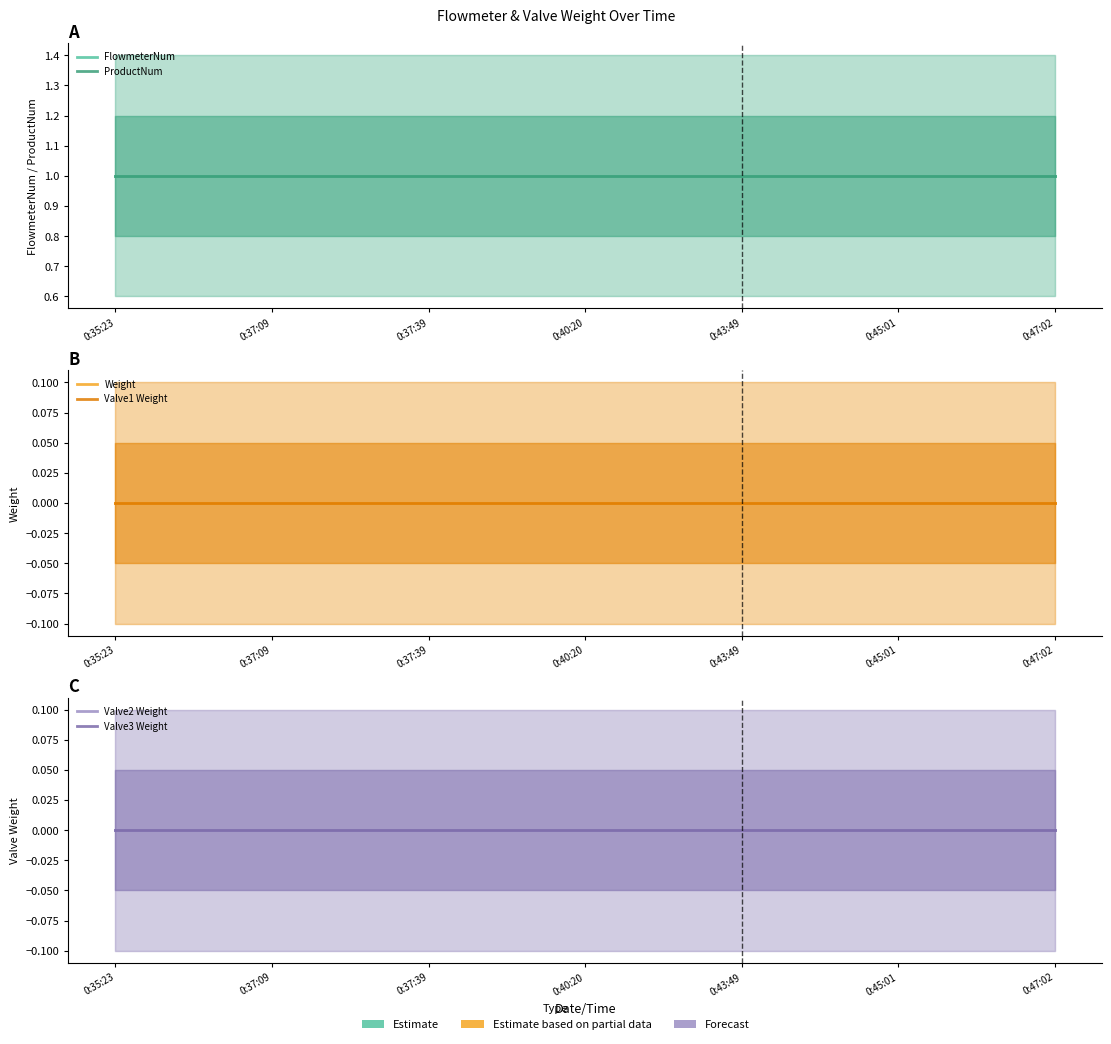

The value of FlowmeterNum at 0:43:49 is 1. True or false?

True